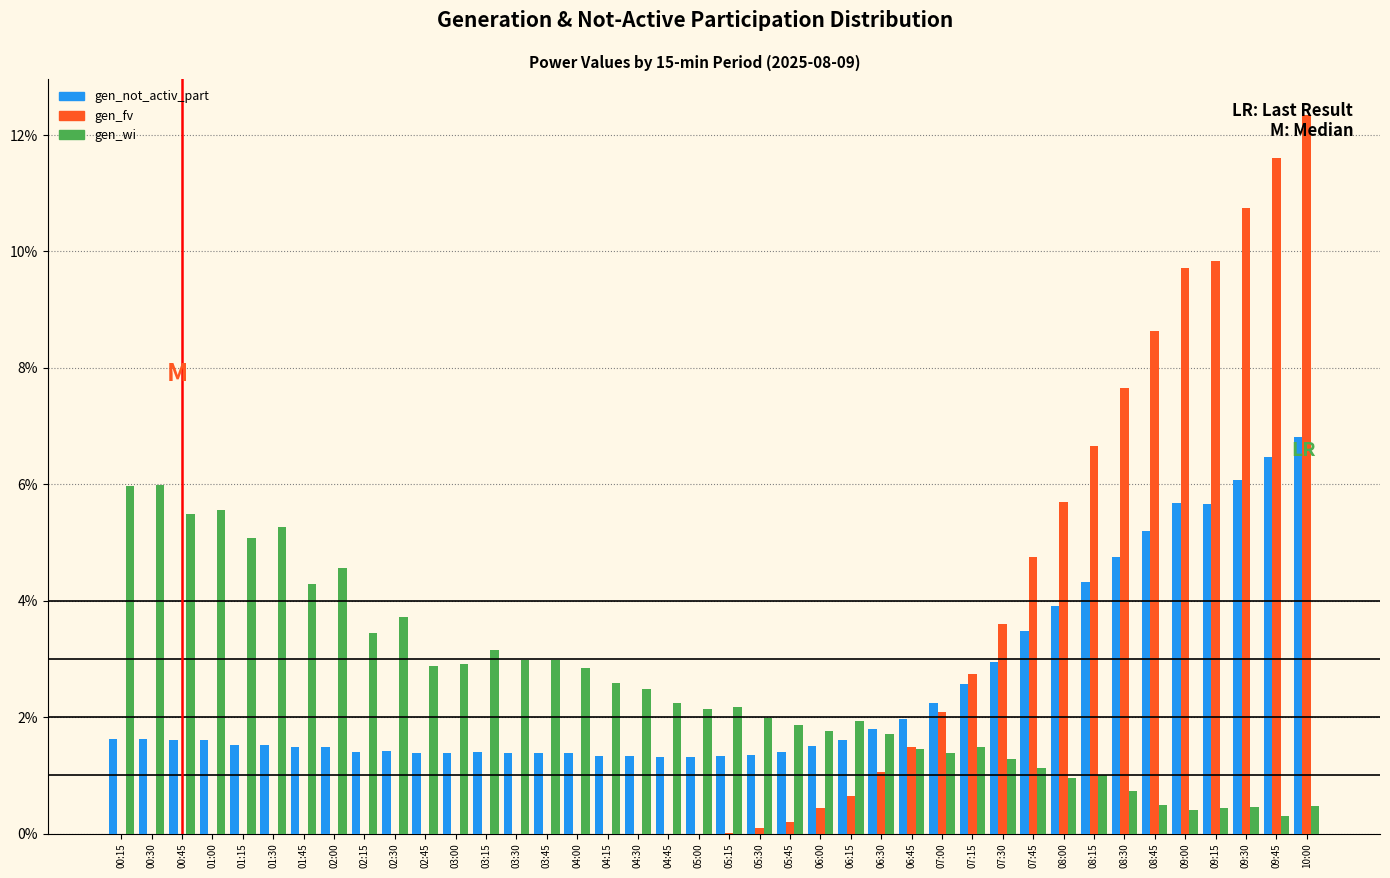

Between 04:45 and 07:00, which series saw the biggest shift?

gen_fv